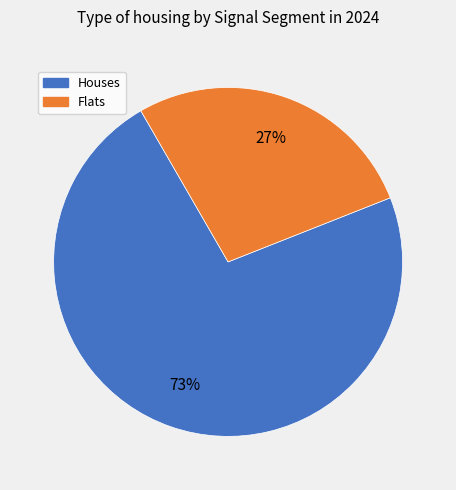

To the nearest percent, what is the average slice percentage?

50%